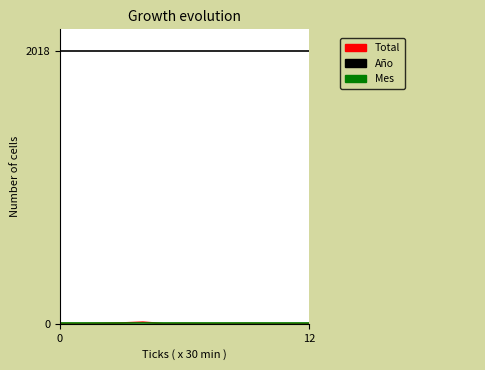

Count the number of data series in this chart.

3